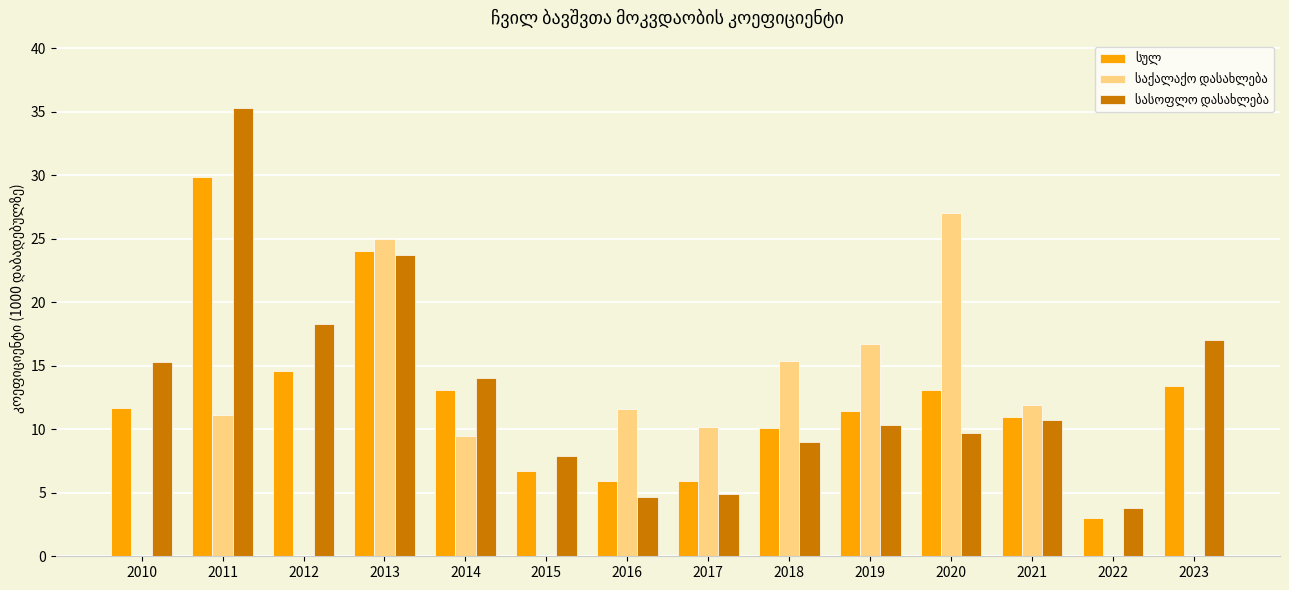

What is the spread (max minus min) of values at 2021?

1.2